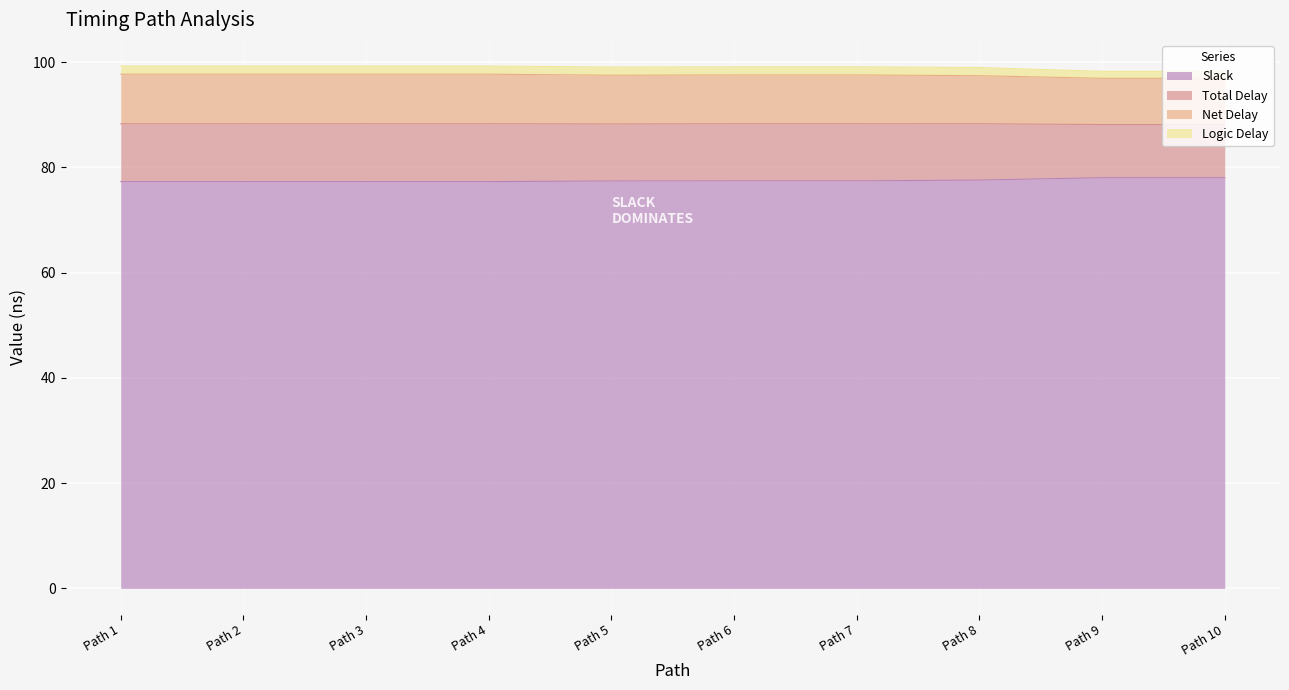

What is the difference between the highest and lowest values at Path 9?

20.2